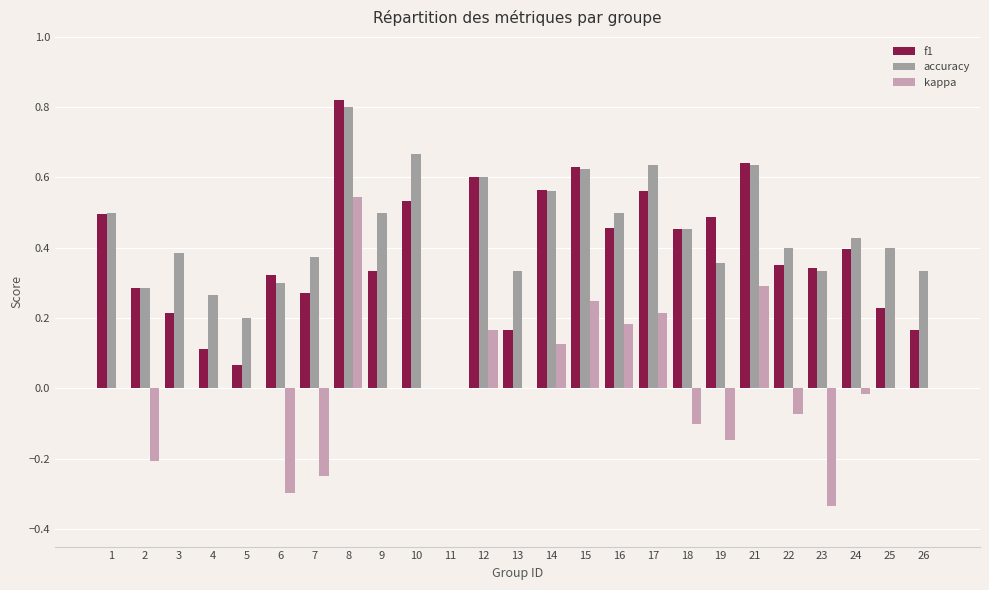

Between 5 and 18, which series saw the biggest shift?

f1